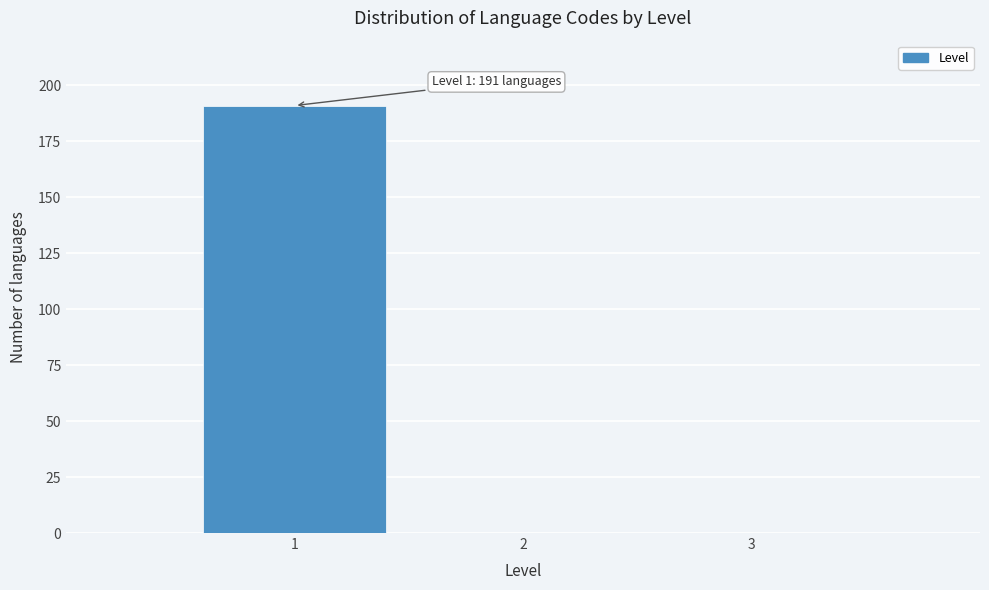

Reading left to right, transcribe all the data shown in this chart.

1=191	2=0	3=0